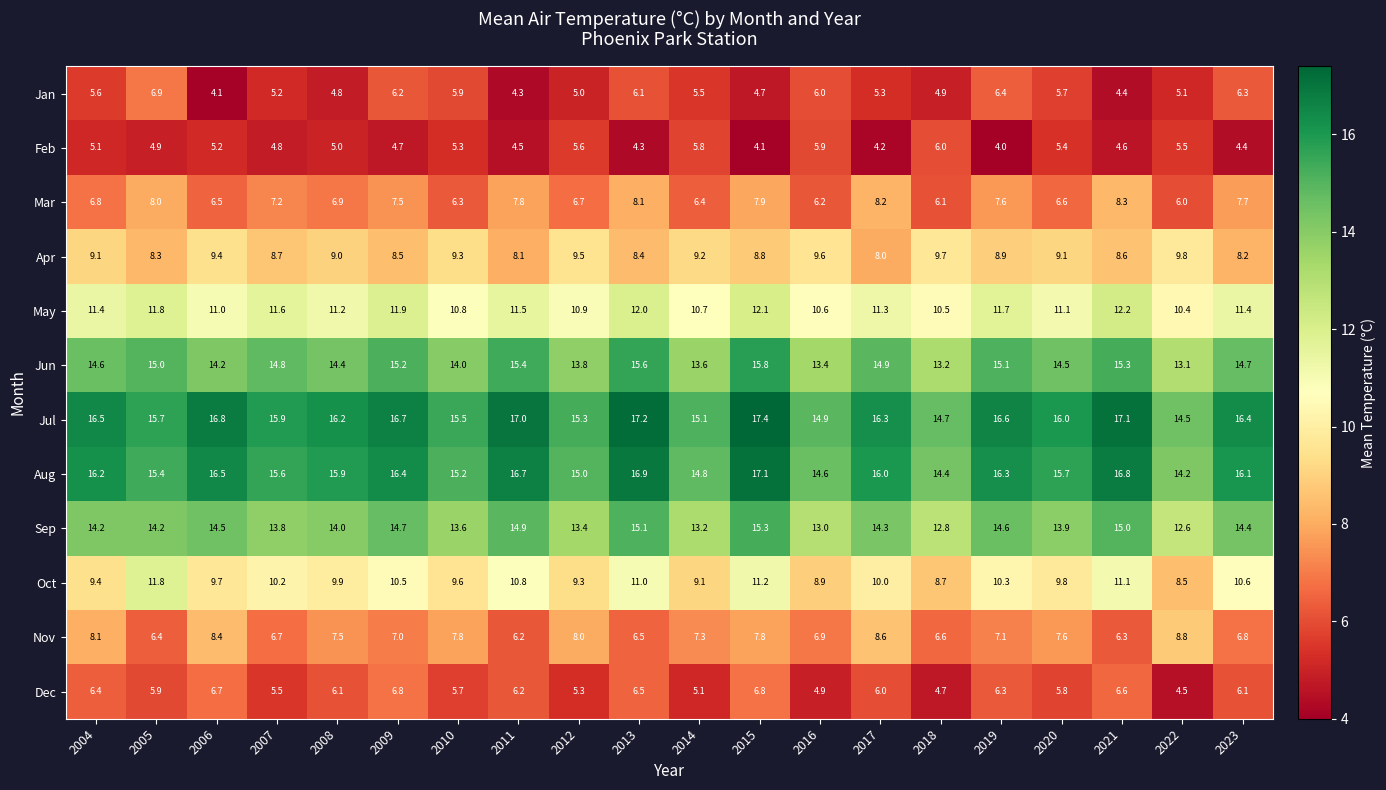

What is the maximum value for May?

12.2